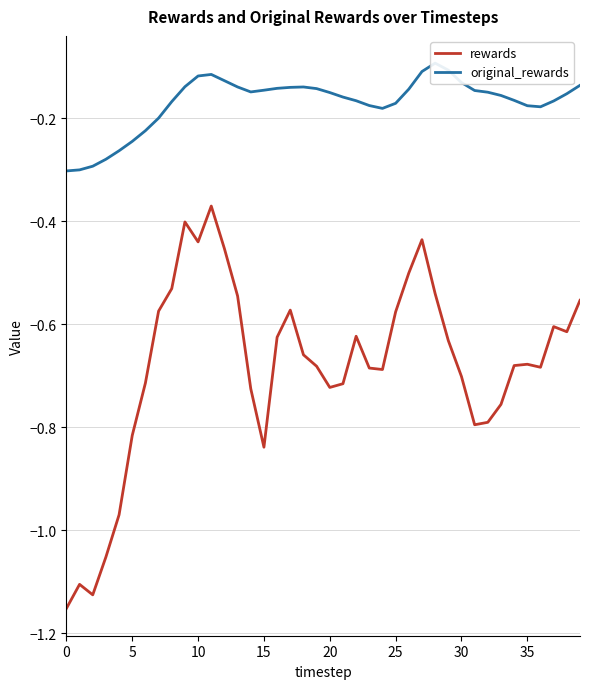

What is the difference between the maximum and second lowest values in the original_rewards series?

0.2